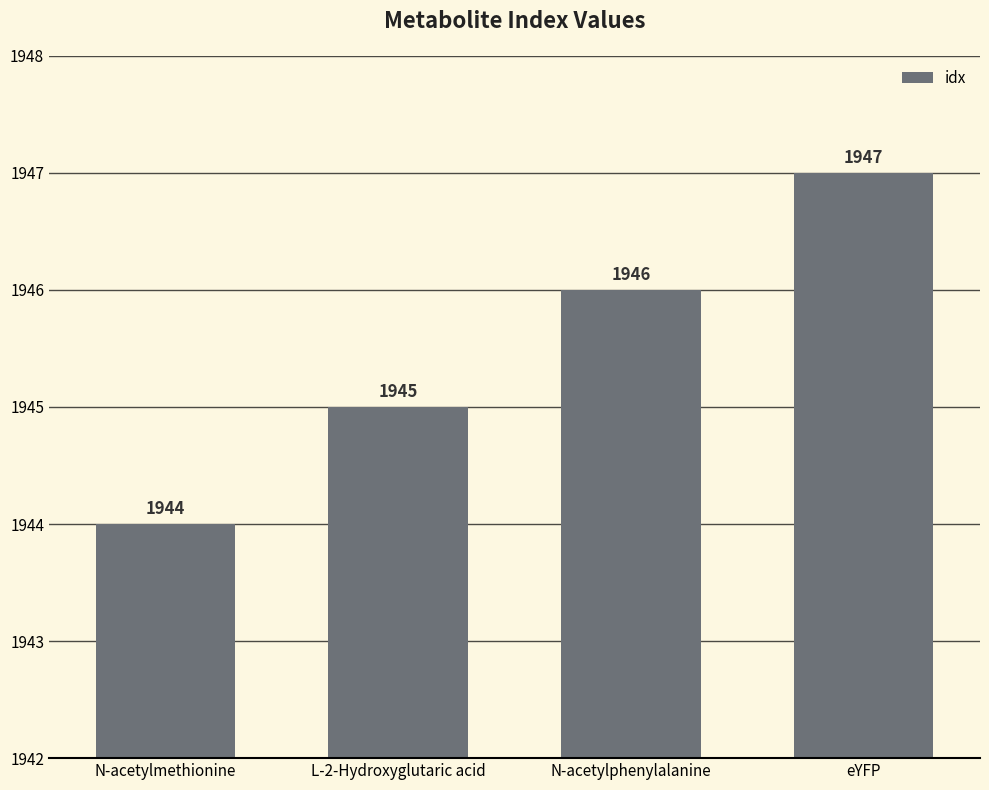

What is the difference between the values at eYFP and N-acetylmethionine?

3